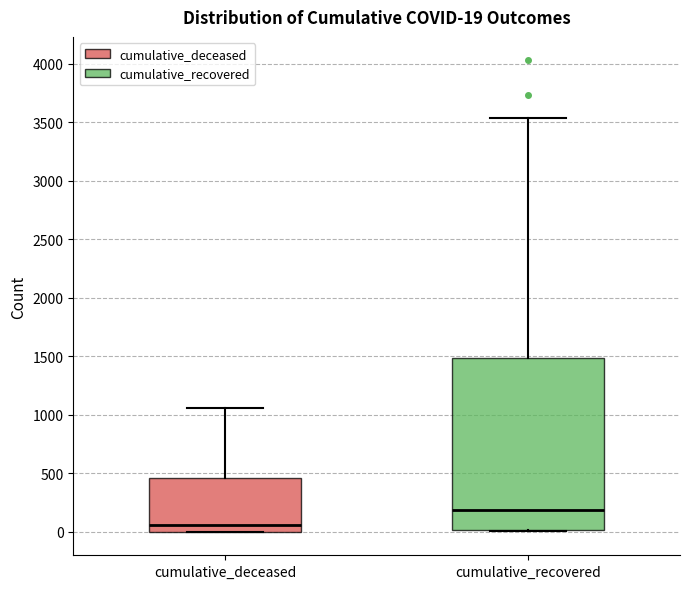

Comparing the boxes themselves (not the whiskers), which one is the tallest?

cumulative_recovered